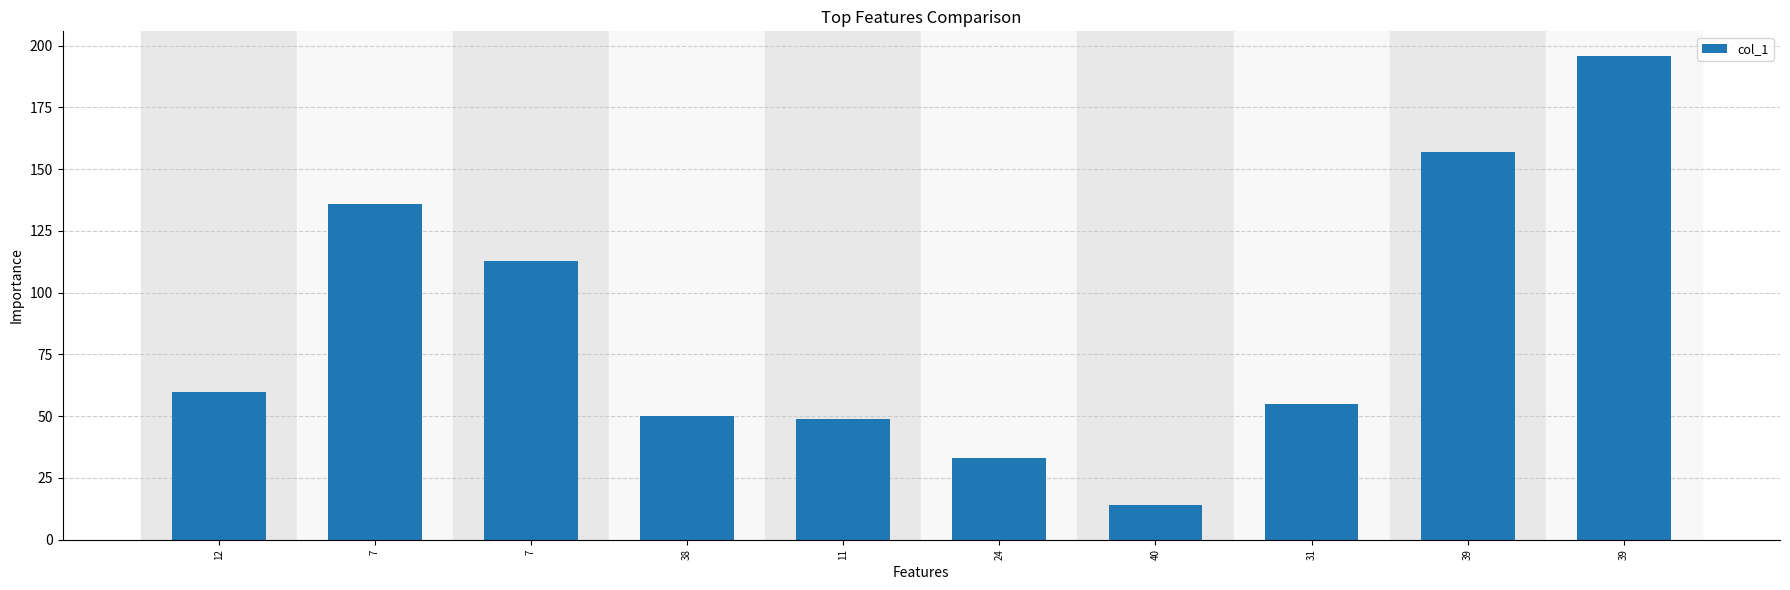

Between 38 and 7, which is larger?

7